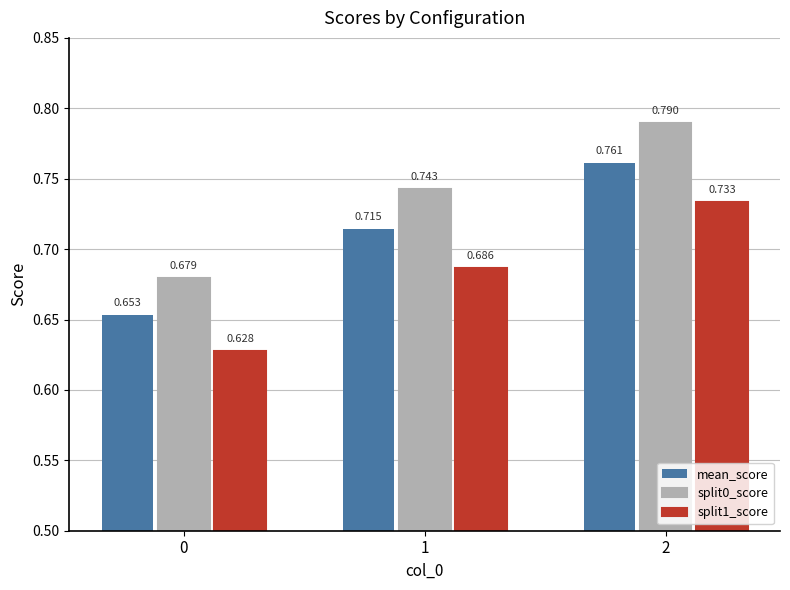

At which label does split0_score reach its peak?

2